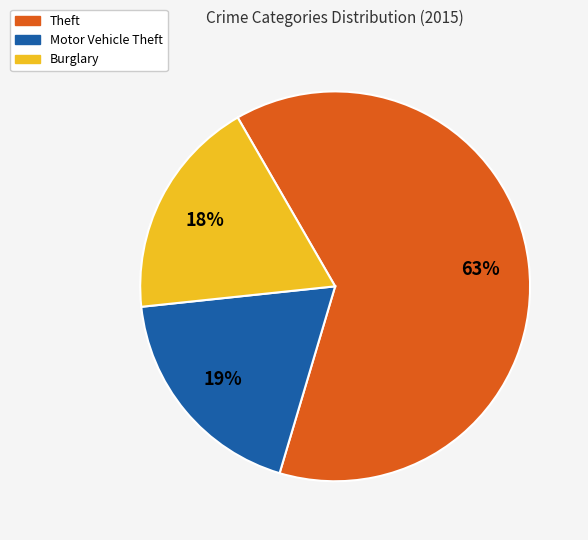

Does any single category account for the majority?

Yes